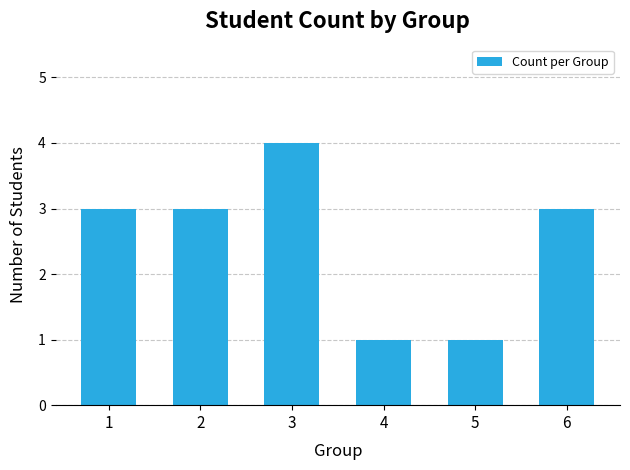

True or false: the data shows 2 at 4.

False